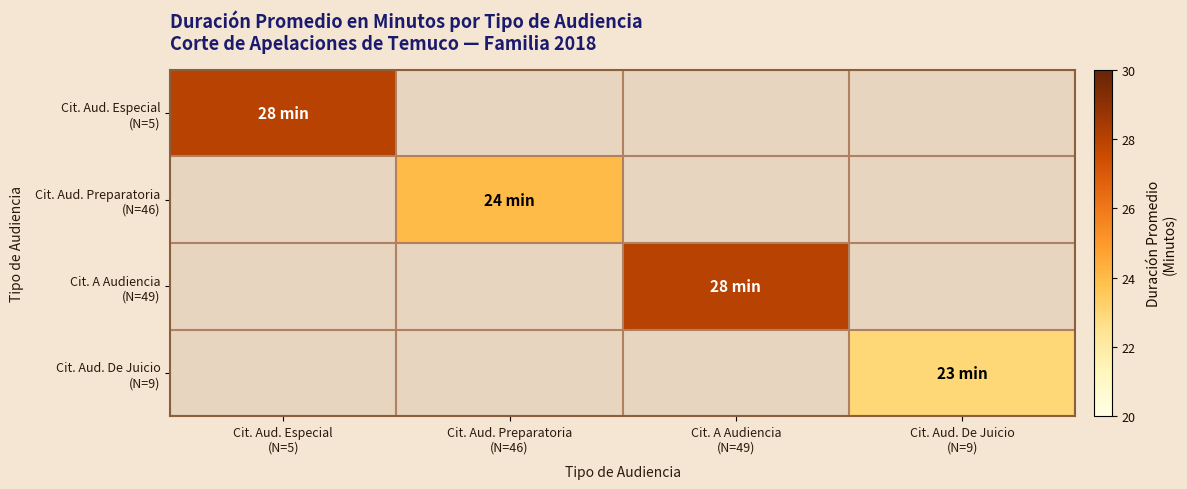

The Cit. A Audiencia (N=49) series shows 8.7 at Cit. A Audiencia (N=49). True or false?

False